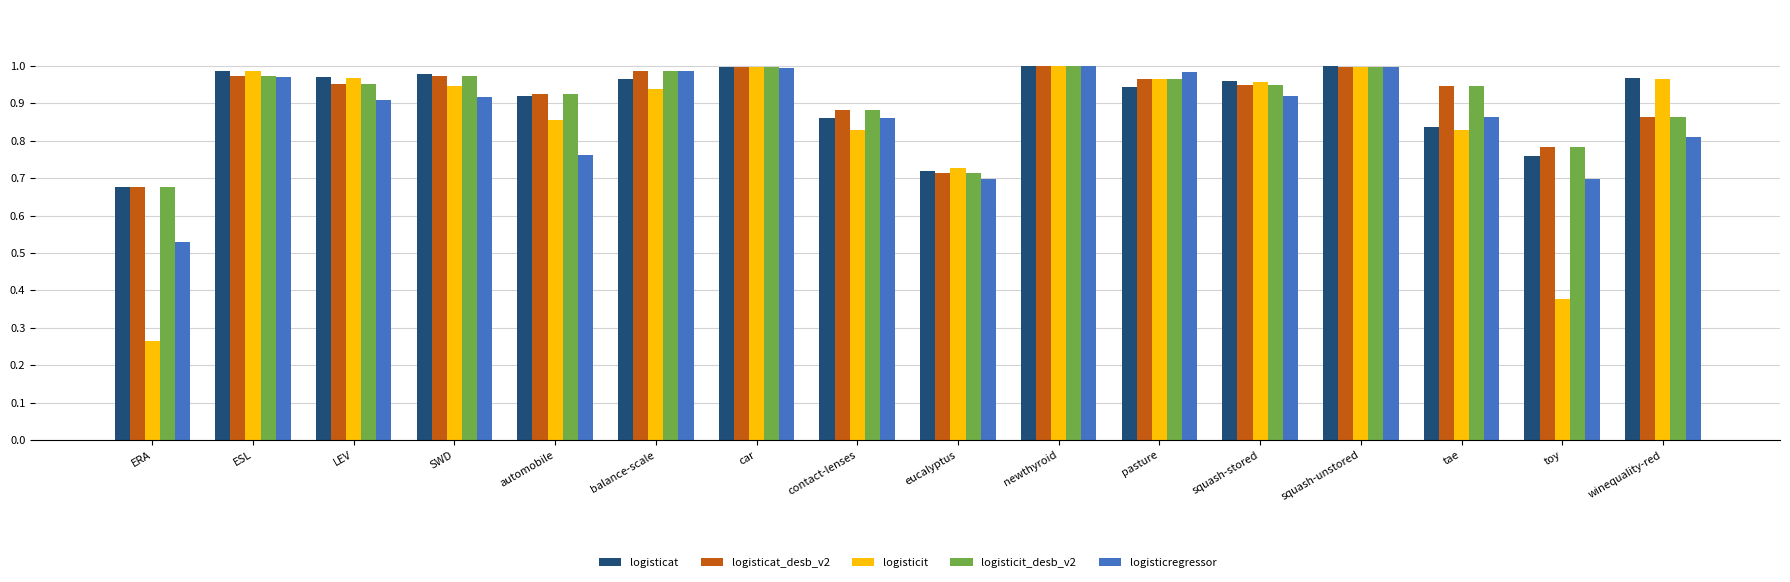

What is the sum of the logisticat values at SWD and ESL?

2.0